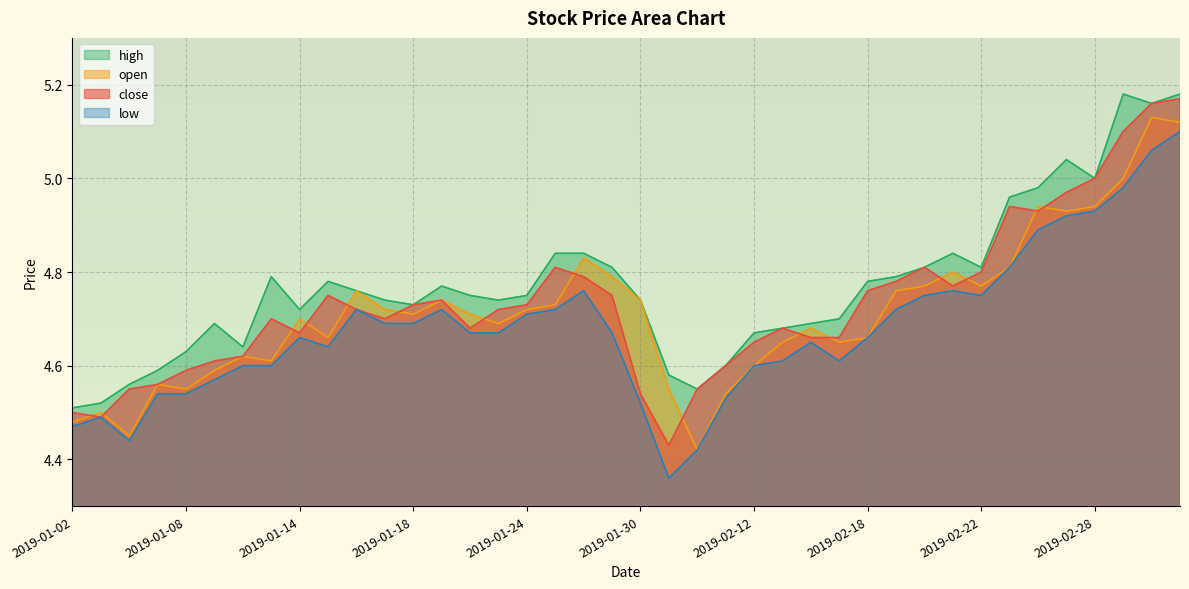

Where is the first local minimum for close?

2019-01-03